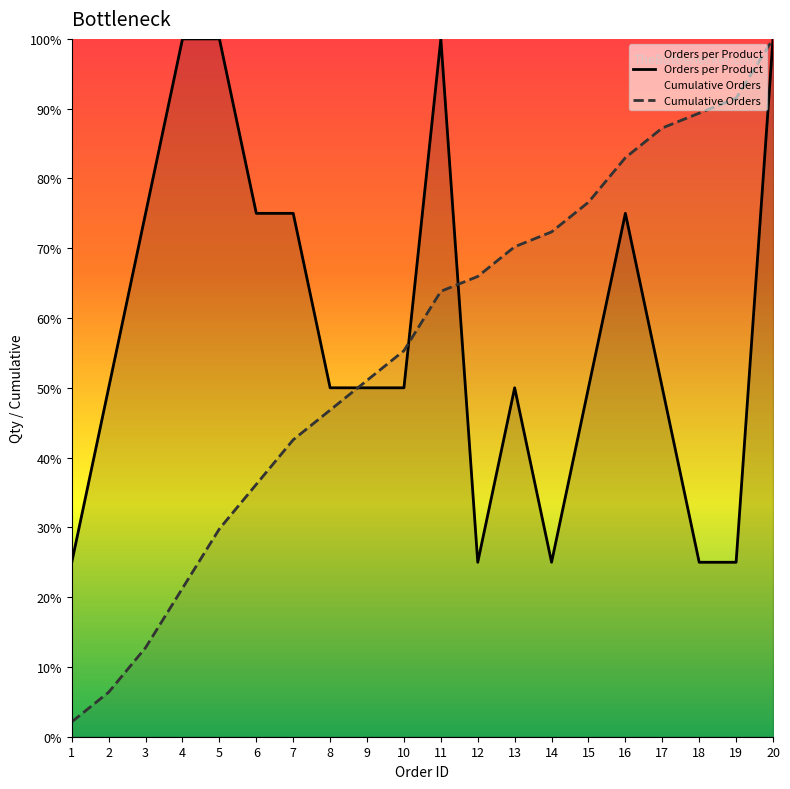

What is the difference between the maximum and second lowest values in the Orders per Product series?

75.0